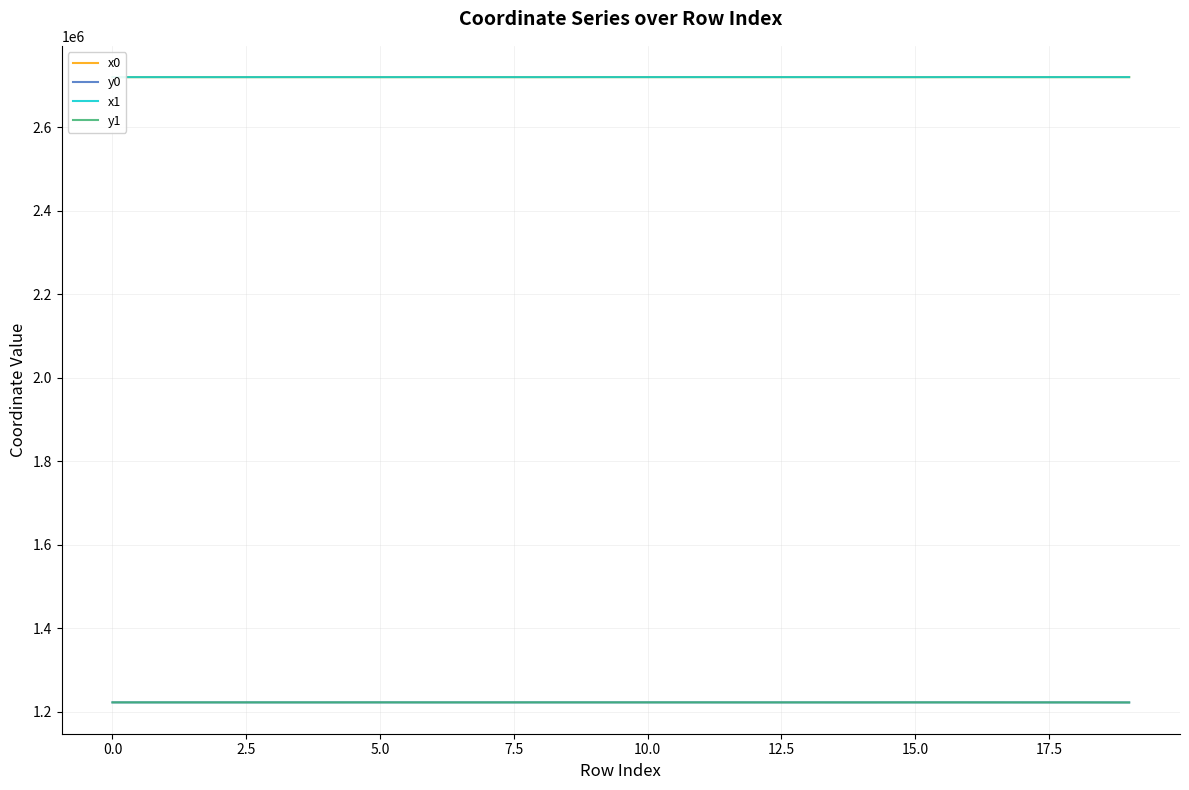

What is the lowest value of the y1 series?

1222849.0